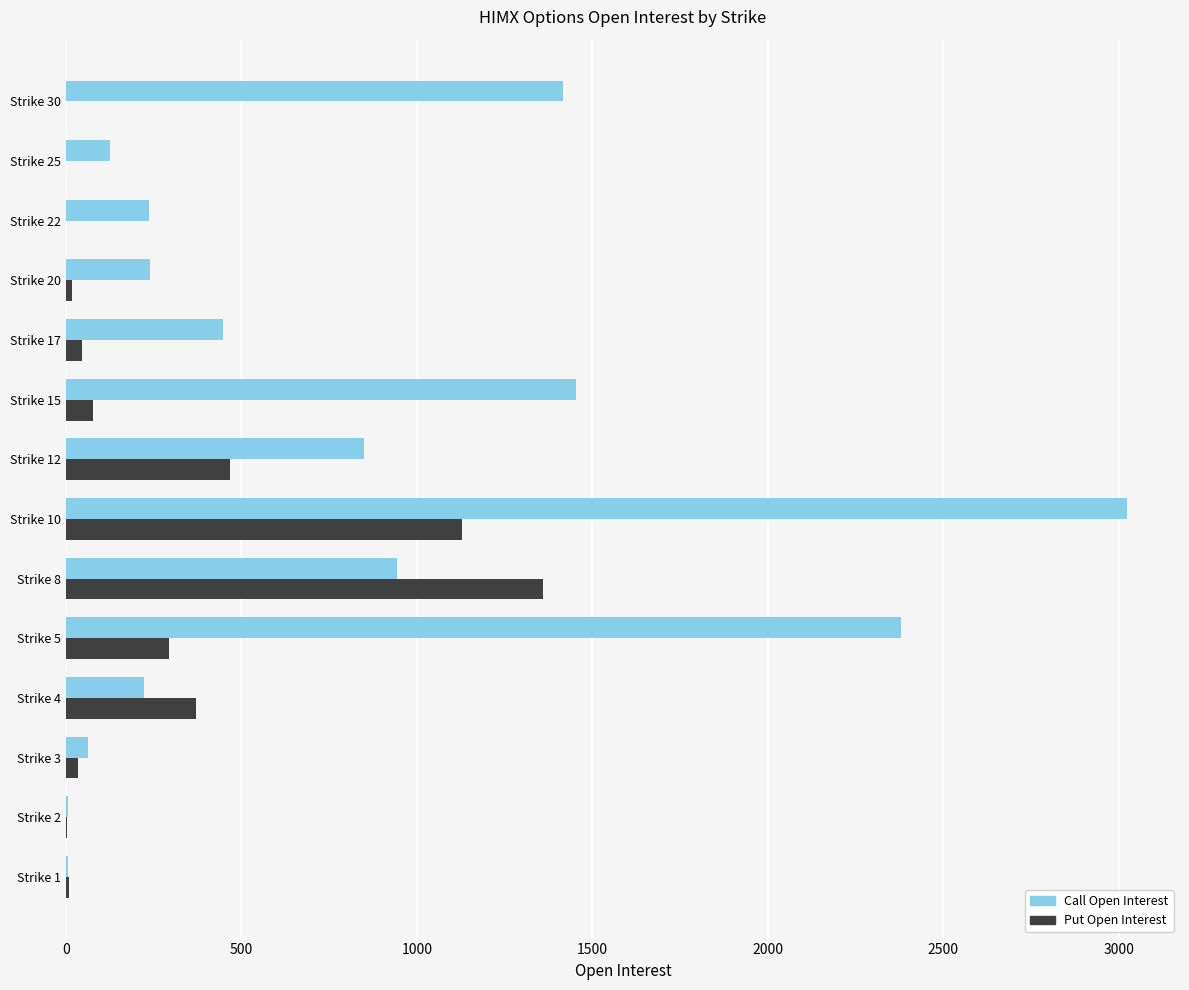

What is the maximum value shown in the chart?

3023